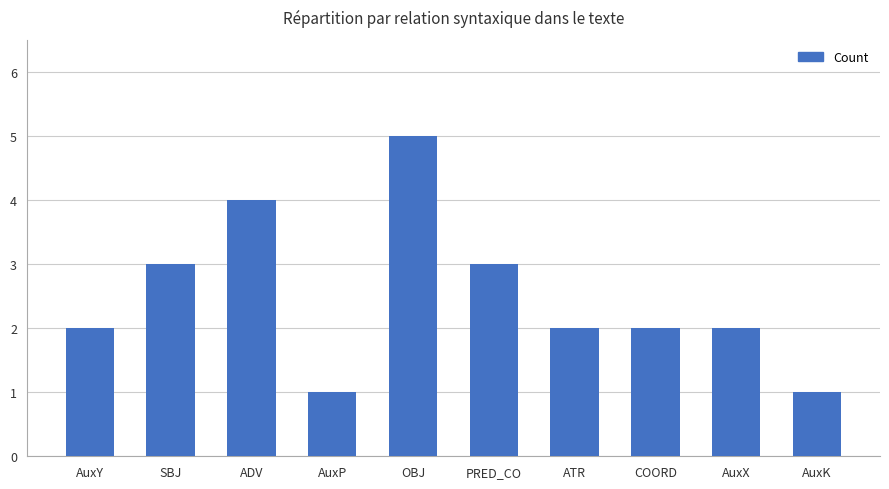

Is it true that the value at ATR is 2?

True